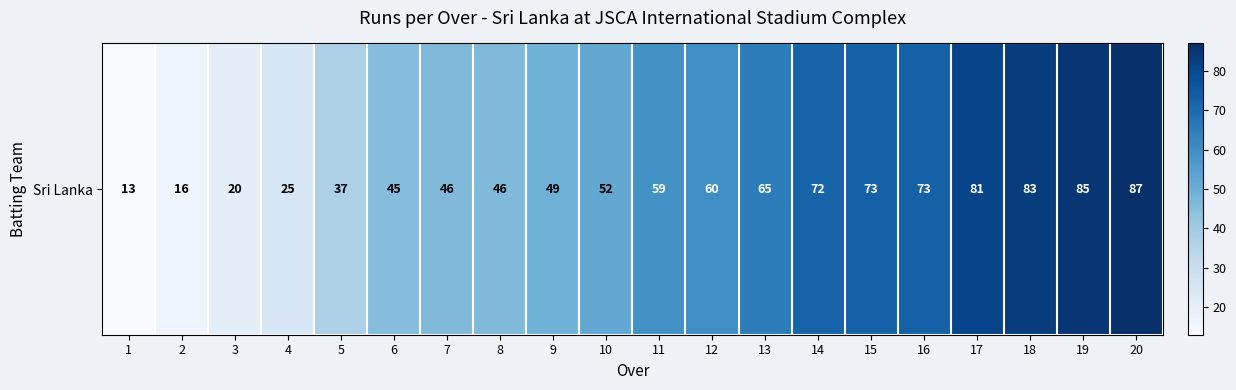

Reading right to left, what are all the values shown in this chart?

20=87	19=85	18=83	17=81	16=73	15=73	14=72	13=65	12=60	11=59	10=52	9=49	8=46	7=46	6=45	5=37	4=25	3=20	2=16	1=13